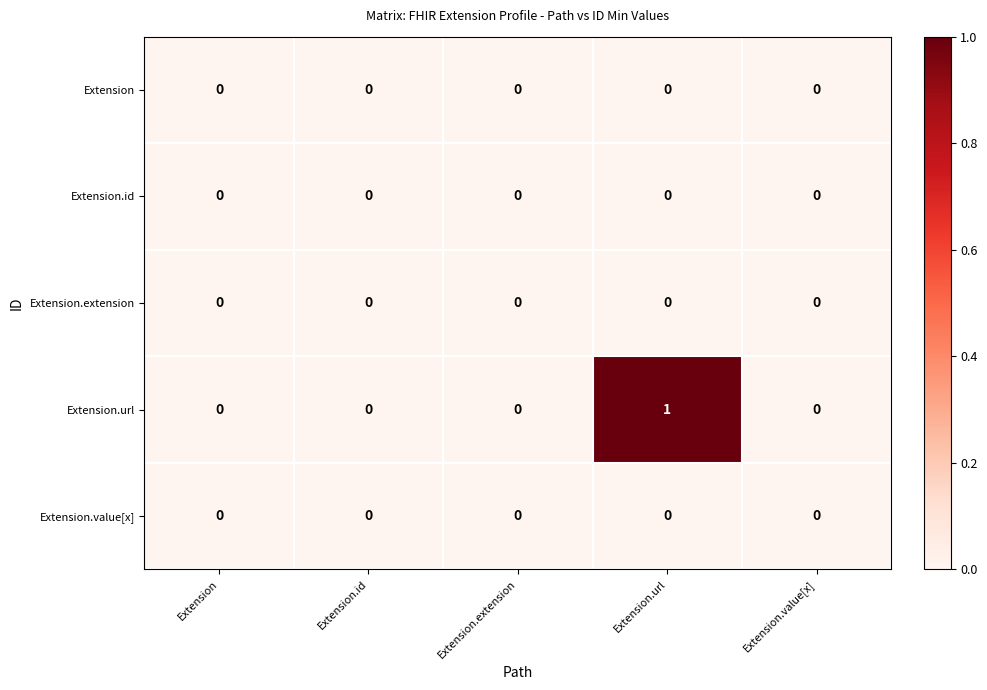

The value of Extension.id at Extension.url is 0. True or false?

True